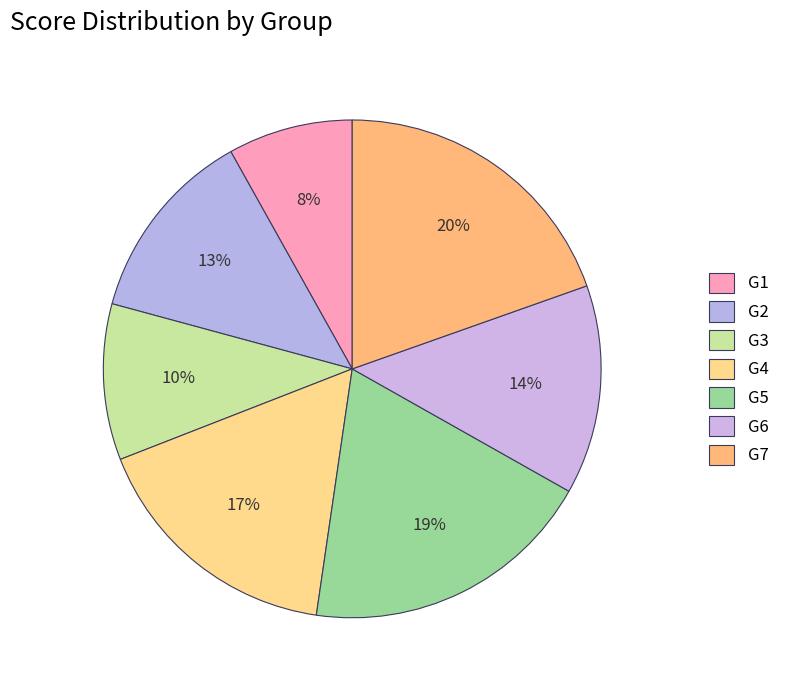

Does G6 account for over 50% of the chart?

No